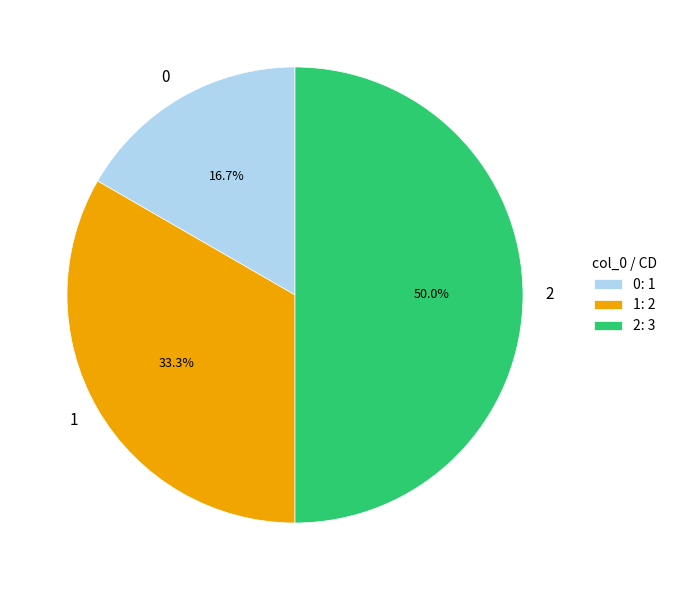

How many segments does this pie chart have?

3